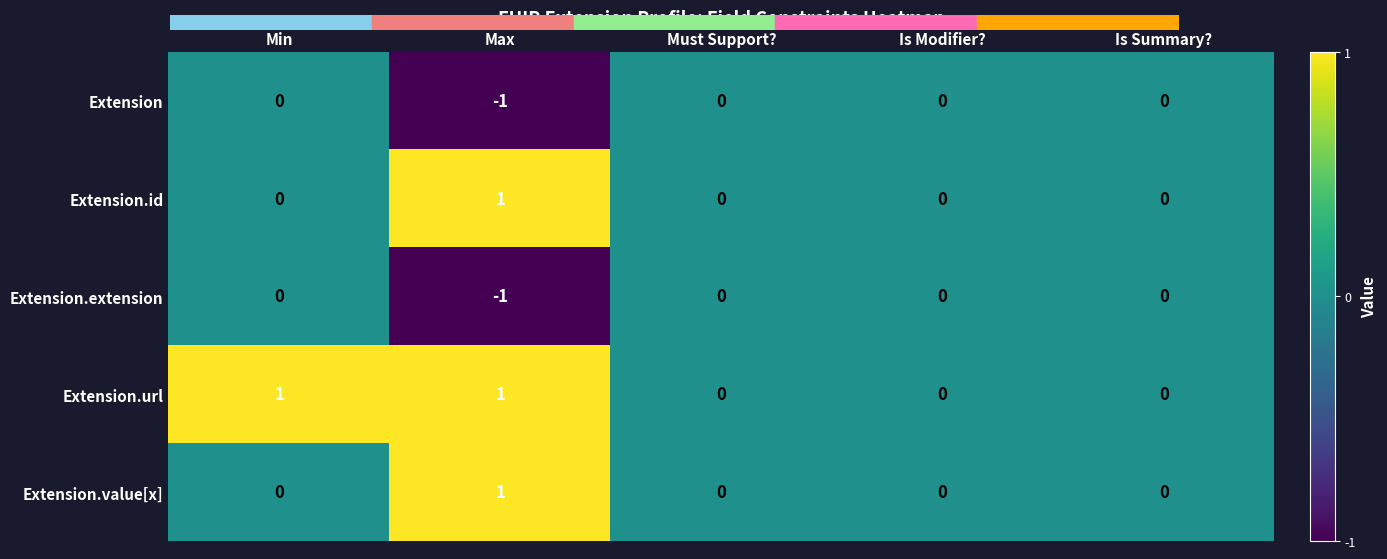

How many Extension.value[x] values are between 0 and 1?

5